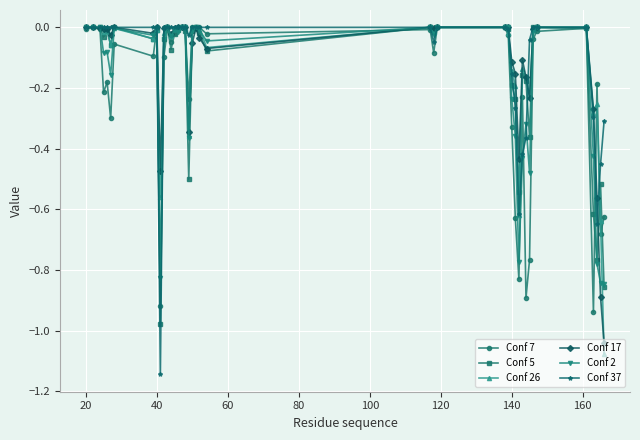

Which series has the largest range (max minus min)?

Conf 37